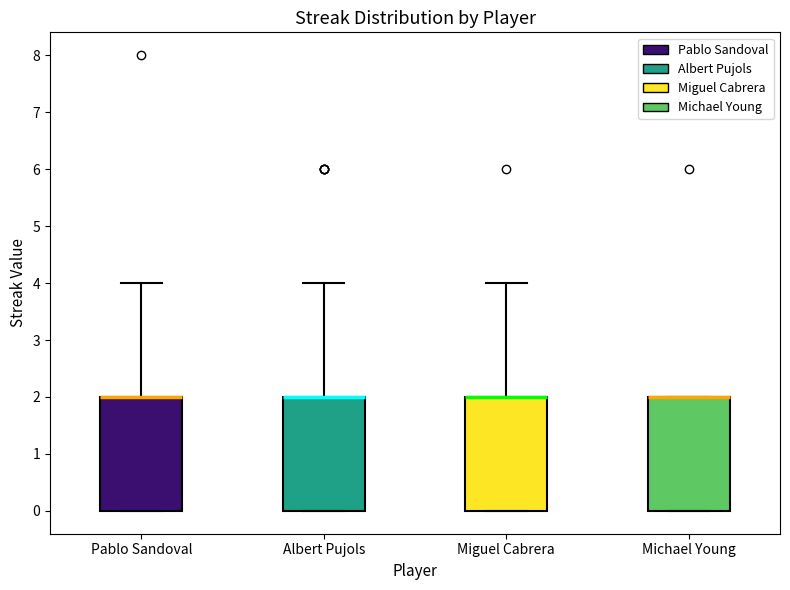

Where is the lower edge of the box for Miguel Cabrera on the y-axis? The values are not printed on the chart, so give them approximately, as read against the axis.

0